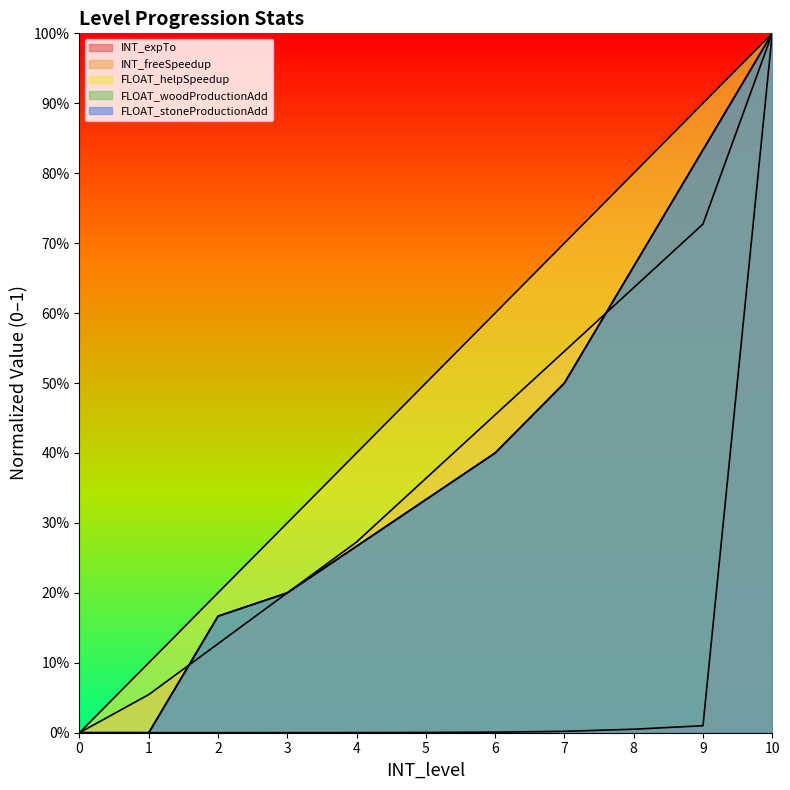

At 9, list the series in order from smallest to largest.

INT_expTo, INT_freeSpeedup, FLOAT_woodProductionAdd, FLOAT_stoneProductionAdd, FLOAT_helpSpeedup